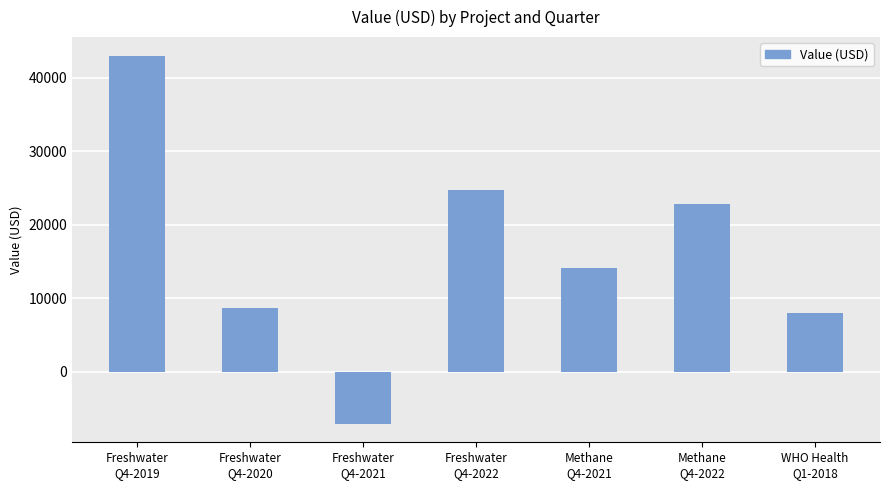

What is the minimum value shown in the chart?

-7120.2